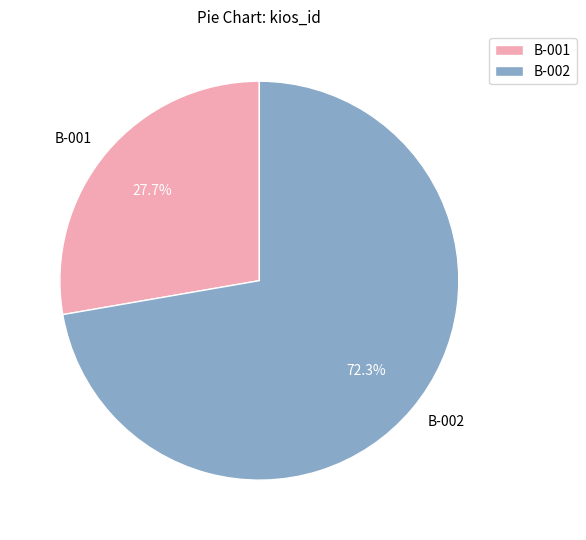

To the nearest percent, what is the average slice percentage?

50%